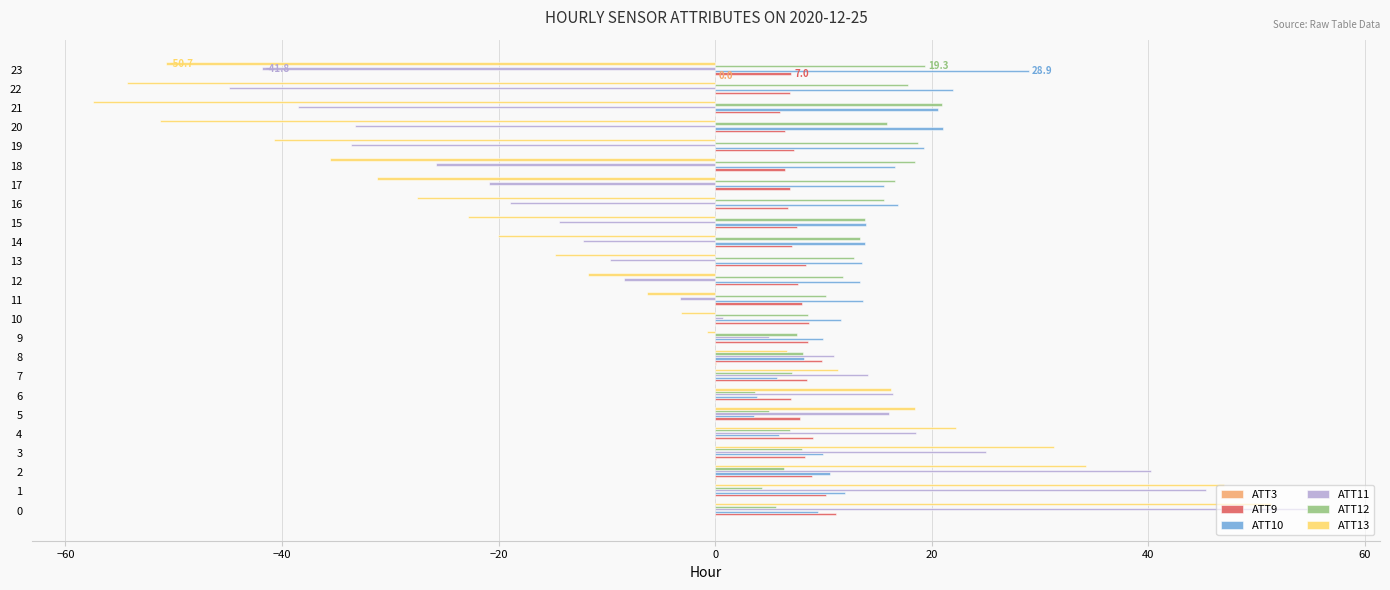

What is the greatest value displayed?

55.7